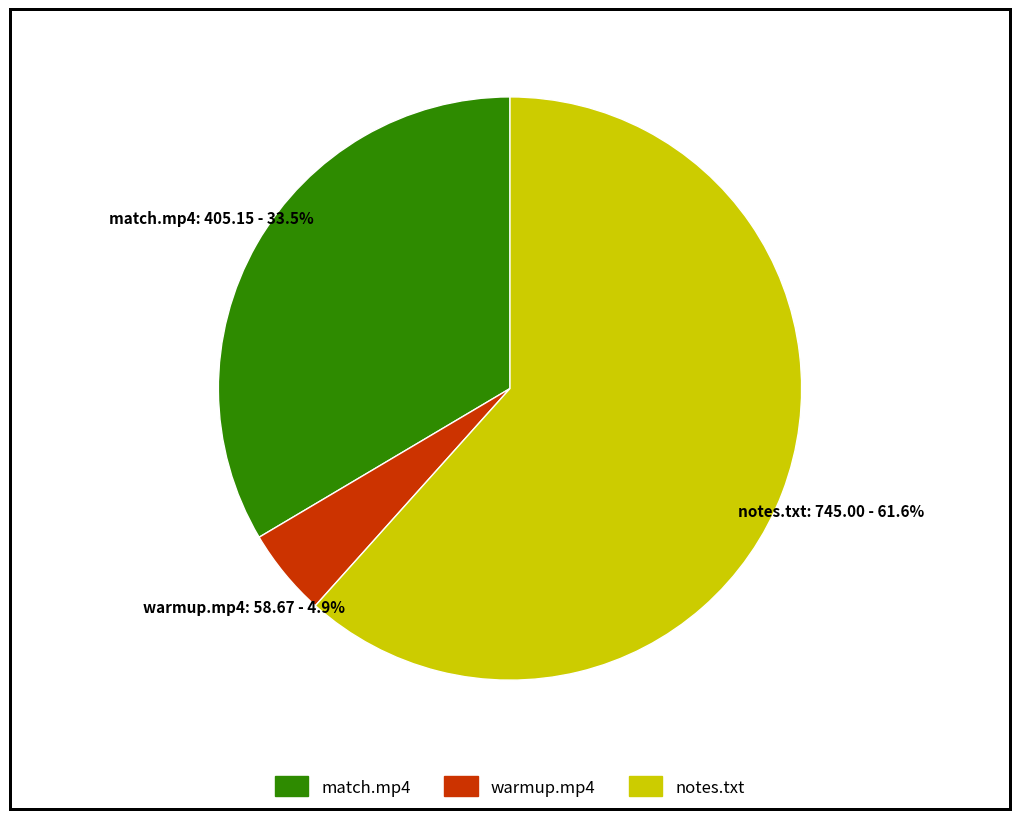

Between warmup.mp4 and notes.txt, which is larger?

notes.txt